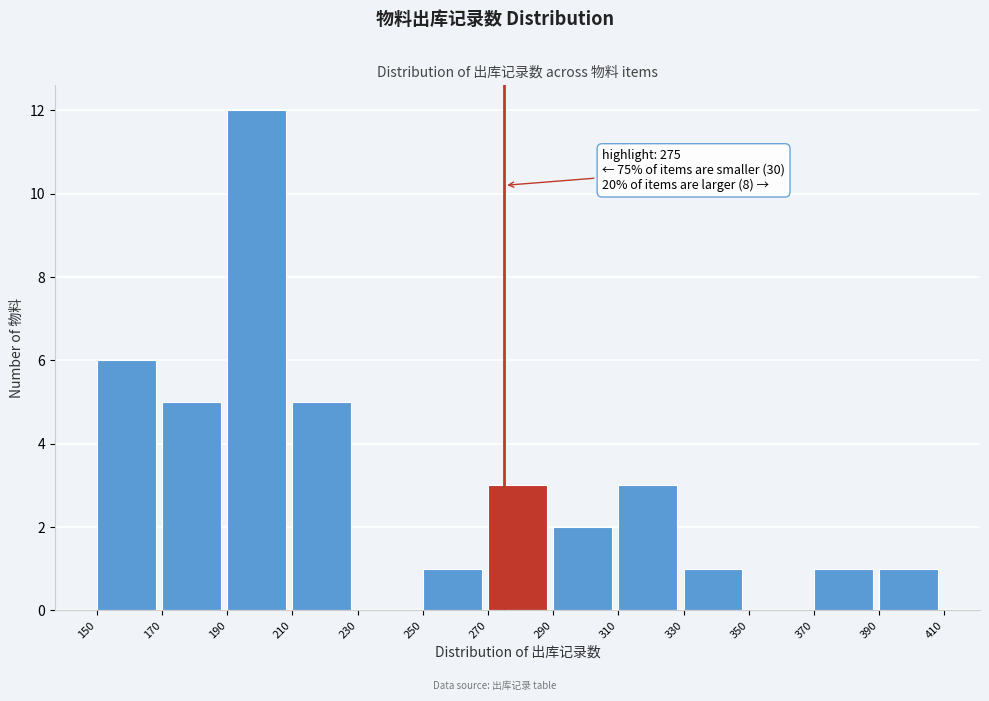

Over which range of the x-axis is the bar tallest?

190 to 210